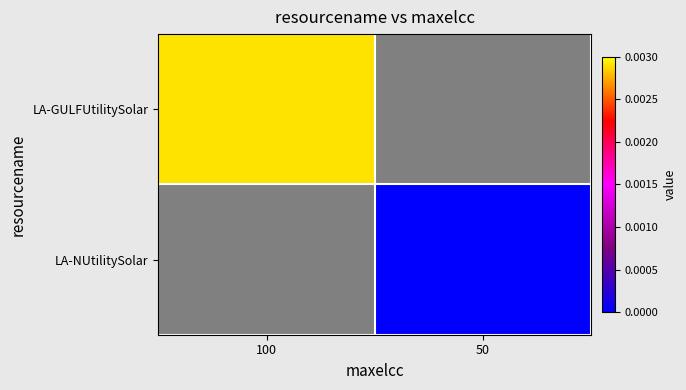

List the labels in order of LA-GULFUtilitySolar value, largest first.

100, 50